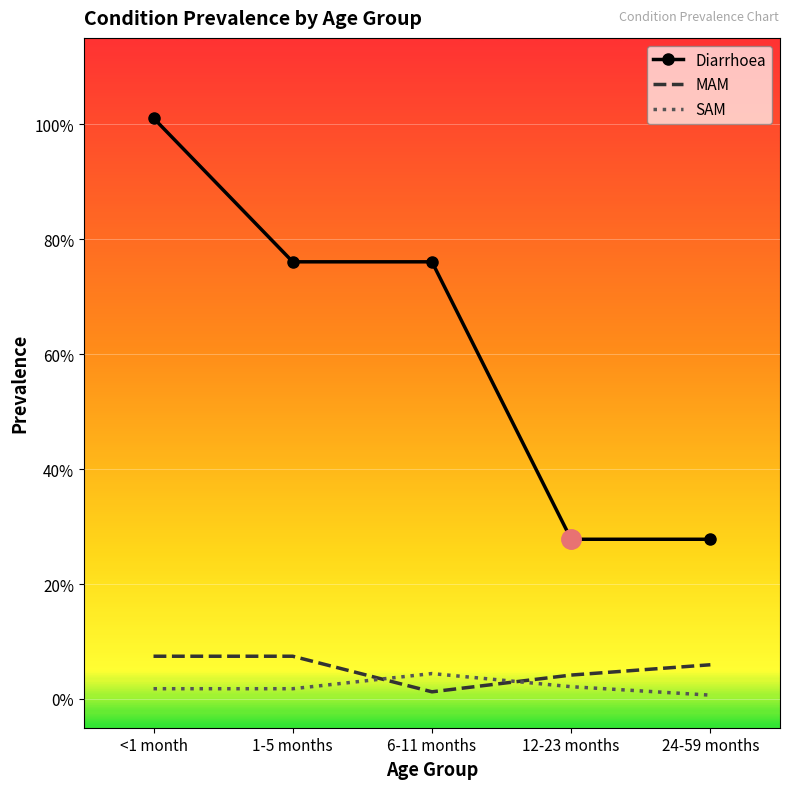

At which label does SAM reach its peak?

6-11 months